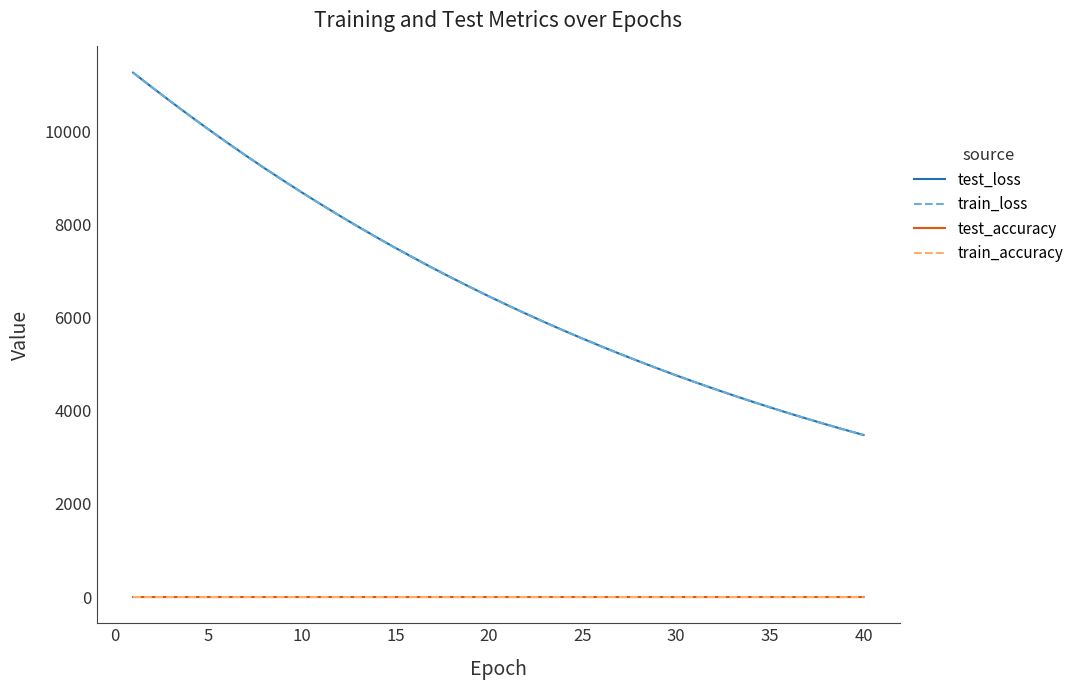

True or false: train_accuracy and train_loss intersect in this chart.

False